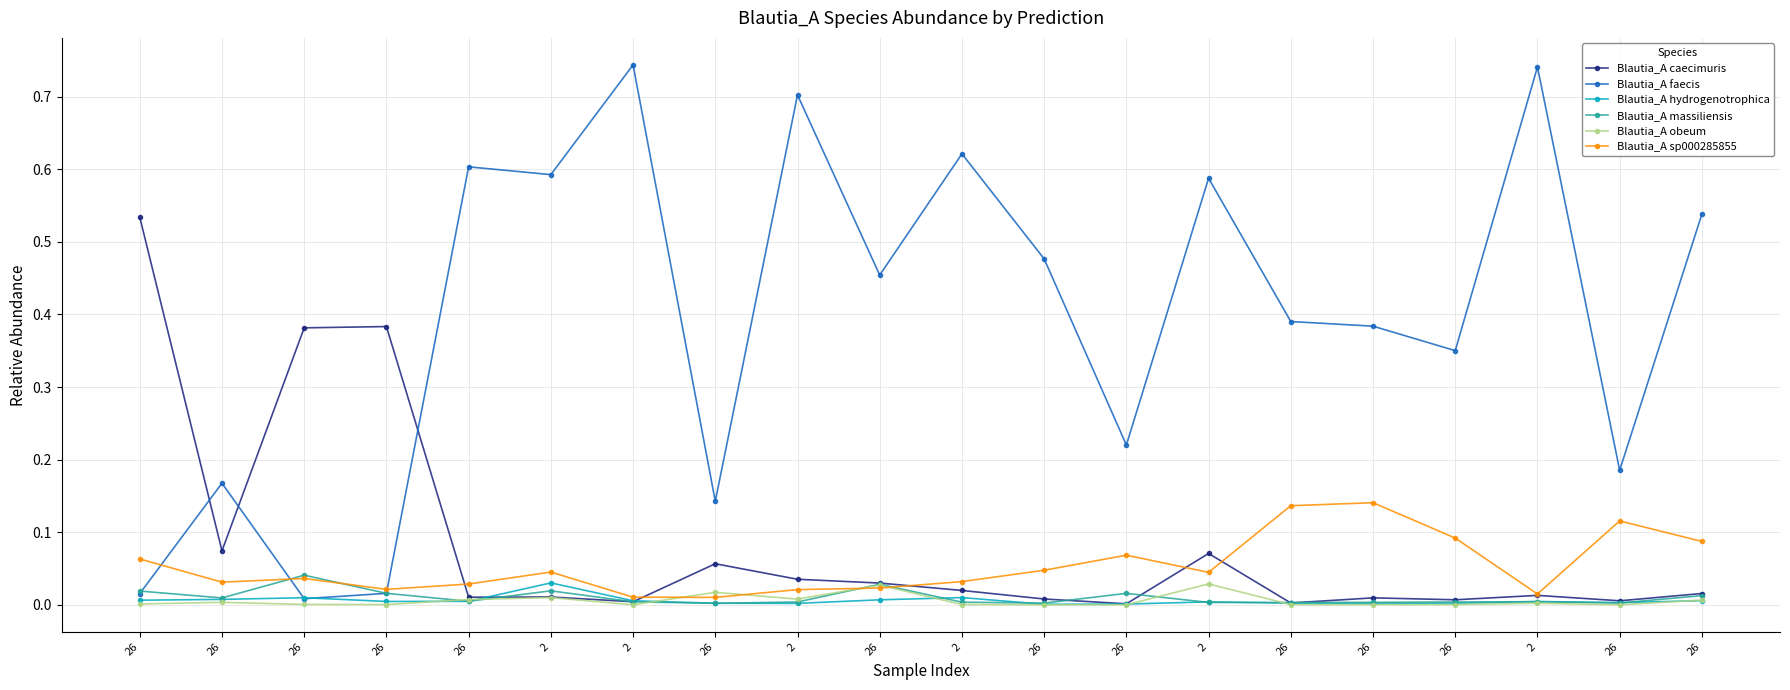

At which category does Blautia_A obeum reach its first local valley?

26